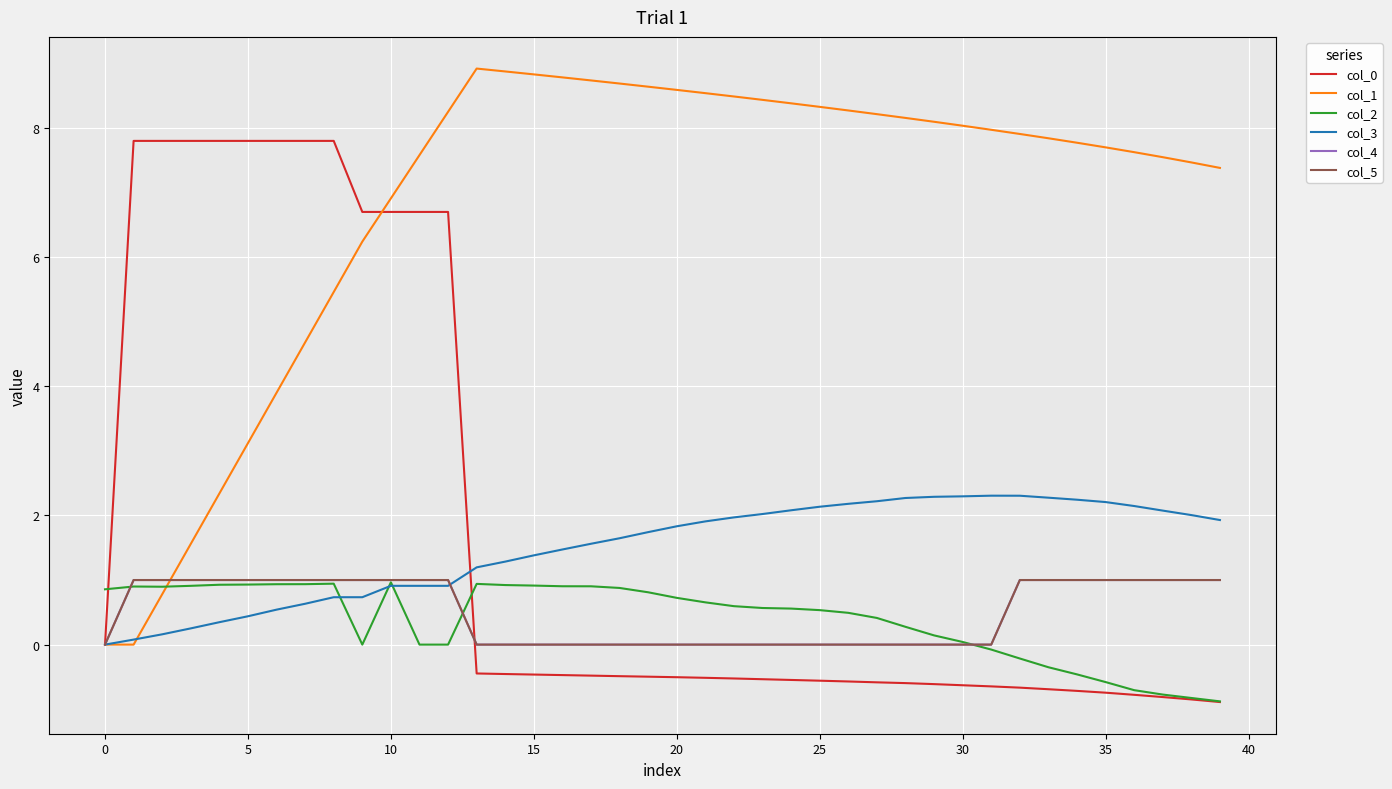

Does the chart display data point markers on the line(s)?

No